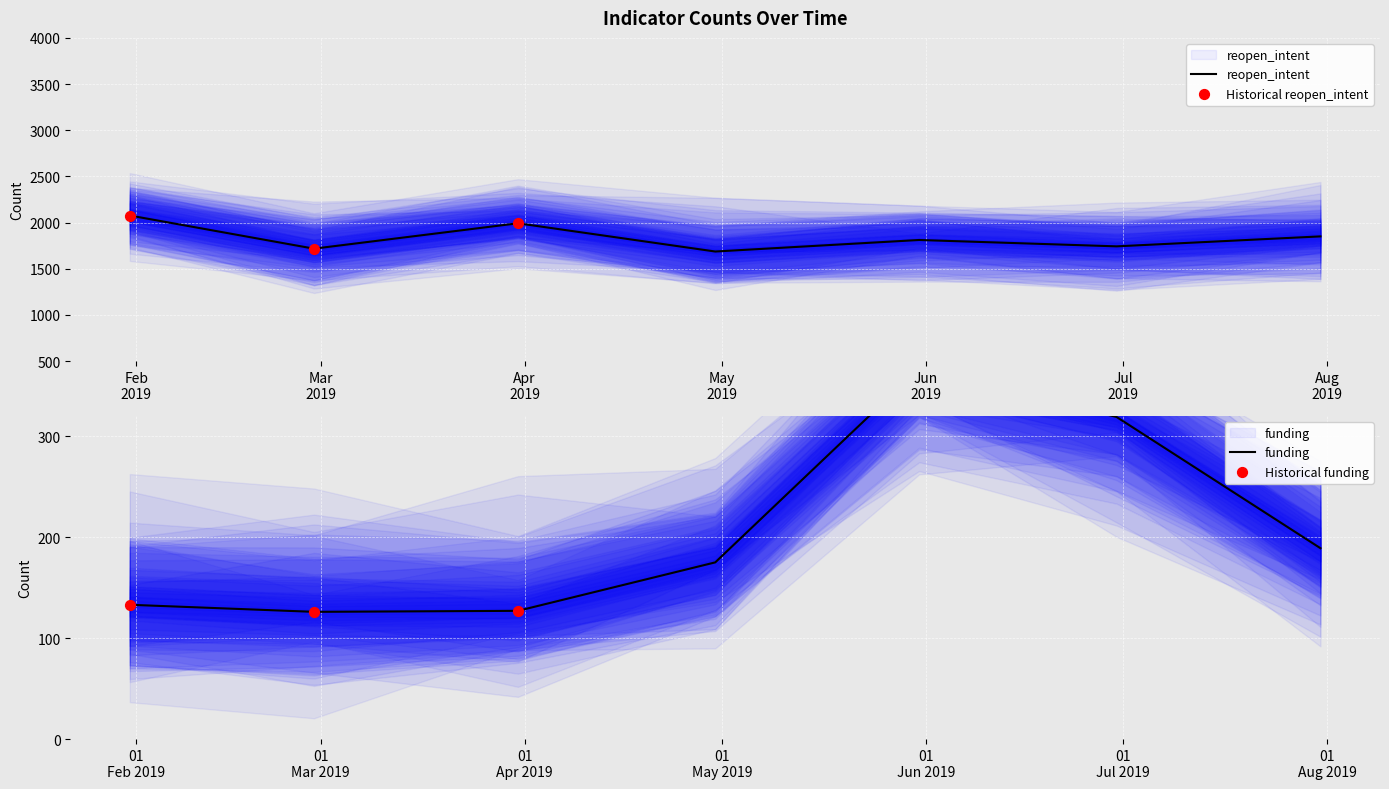

Which series has the largest Y range (max minus min)?

reopen_intent